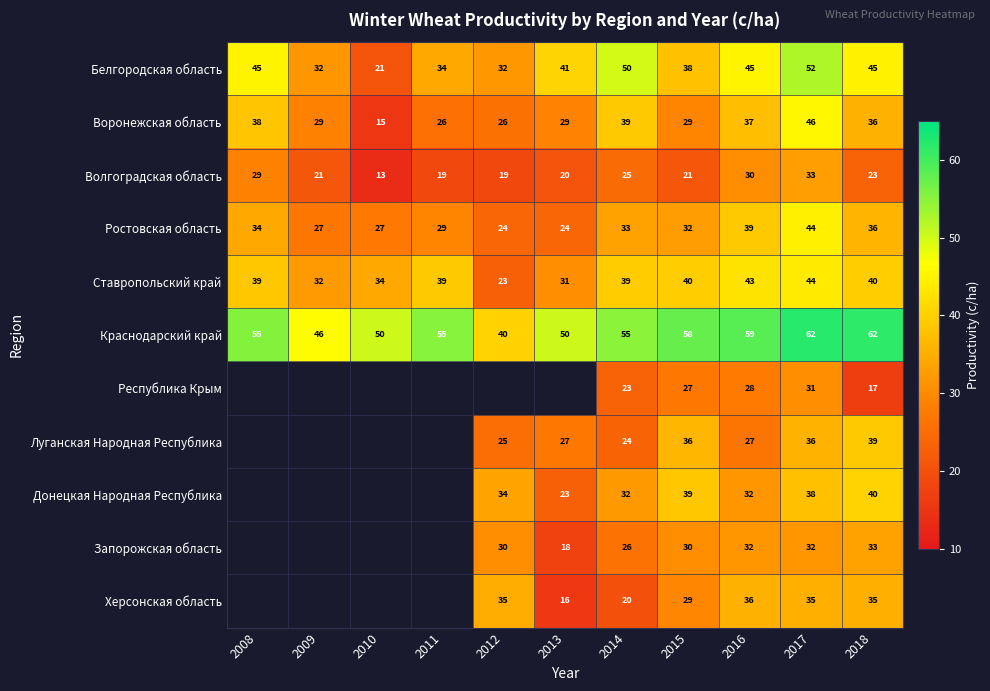

The value of Краснодарский край at 2013 is 32.0. True or false?

False